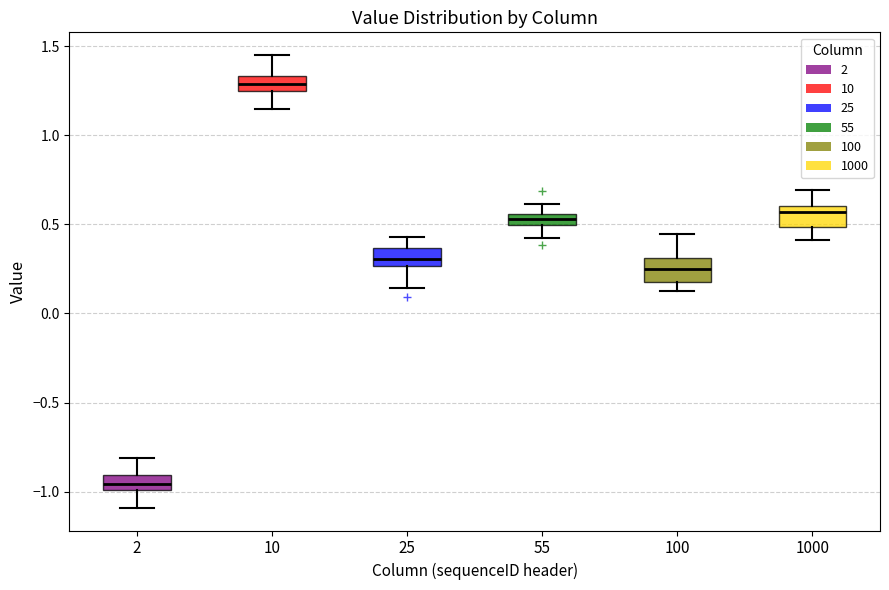

Where is the upper edge of the box at x = 25 on the y-axis? The values are not printed on the chart, so give them approximately, as read against the axis.

0.35